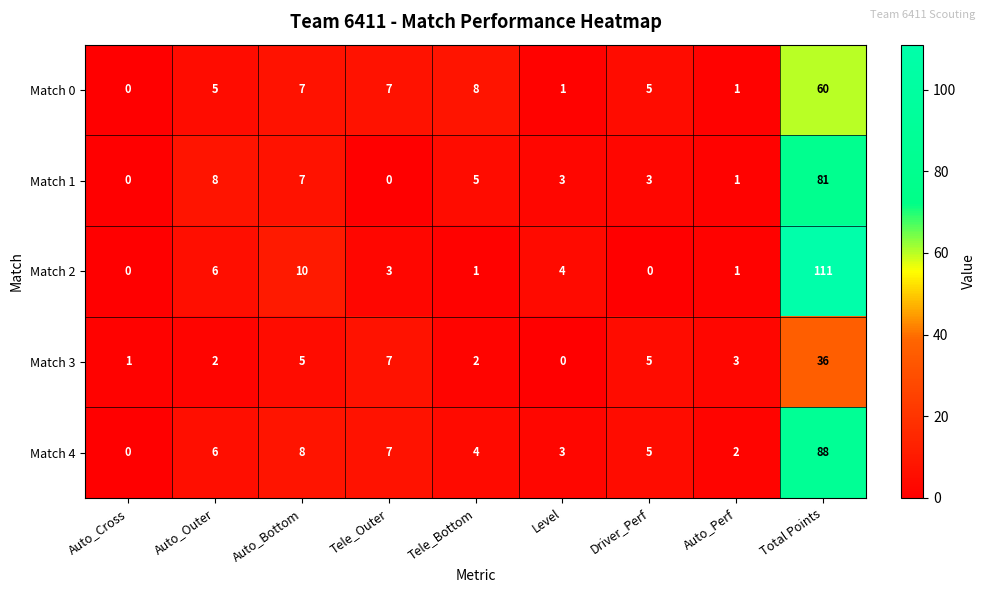

At which category is the sum across all series the highest?

Total Points